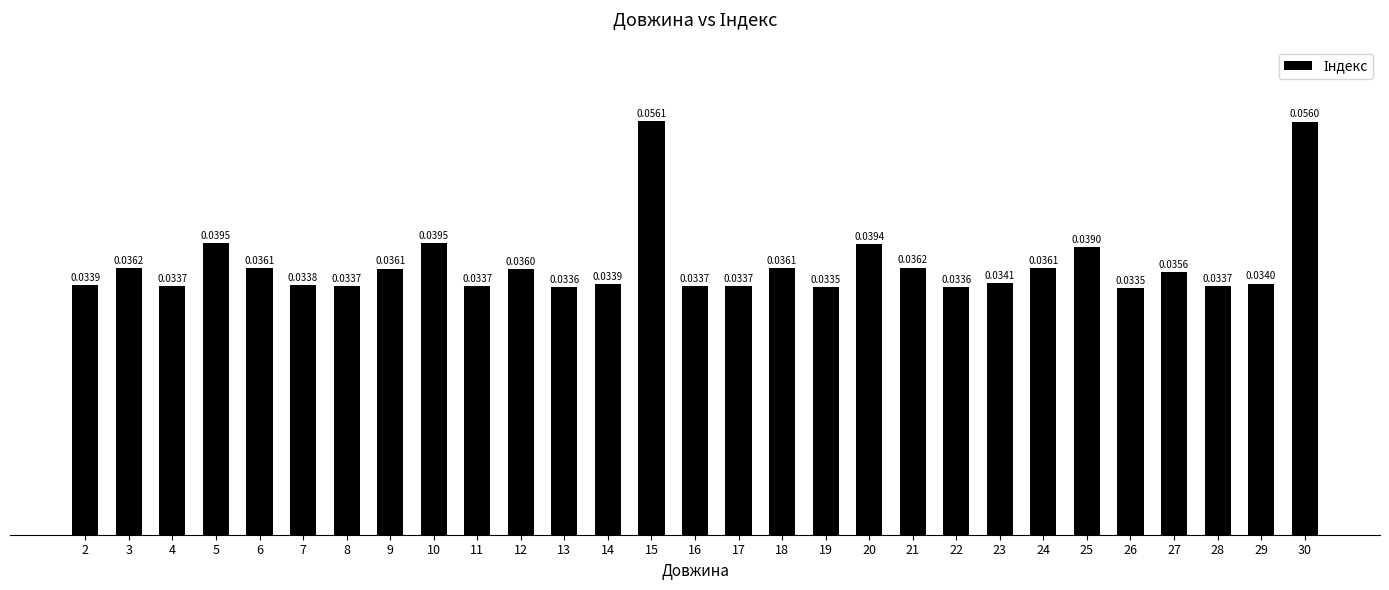

Which has a higher value, 19 or 14?

14